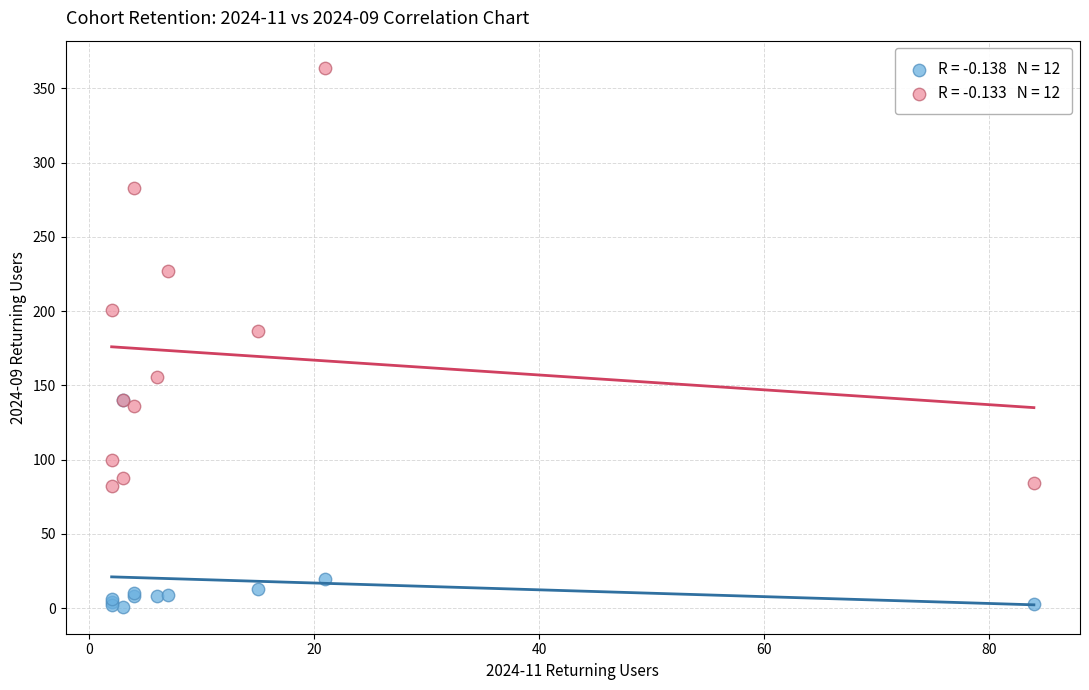

Across all series, what Y value is closest to 182?

187